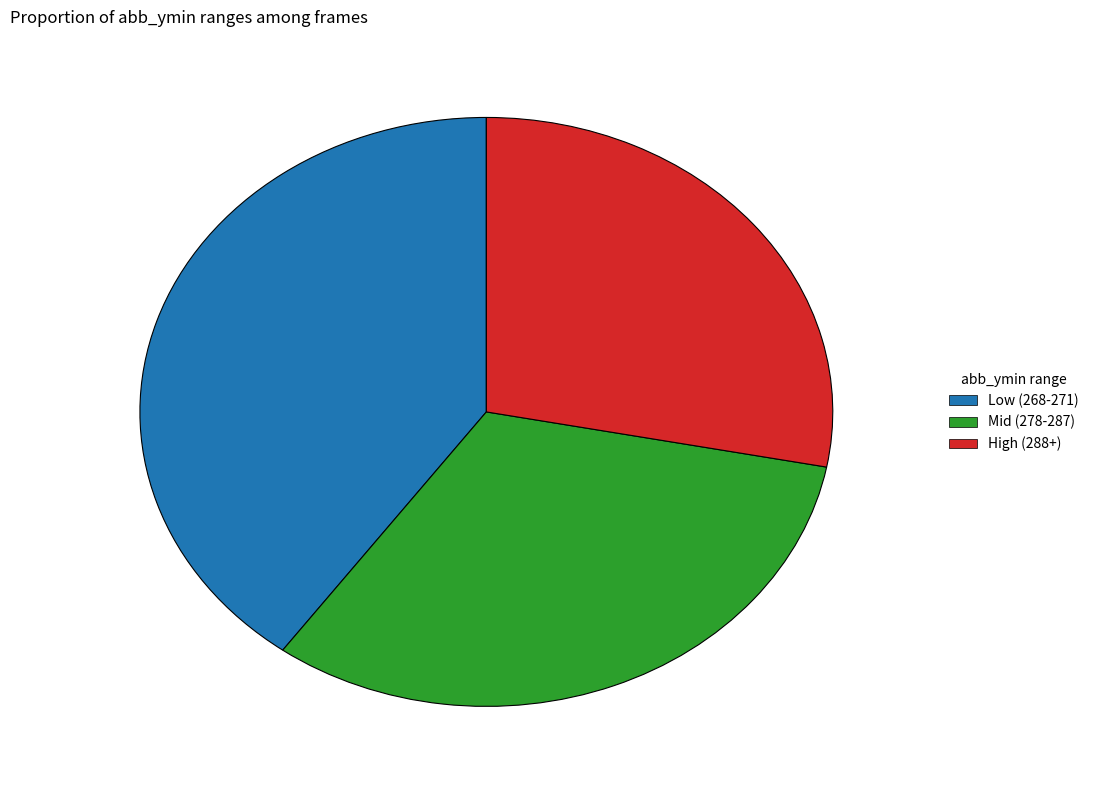

Combined, do Low (268-271) and Mid (278-287) account for over 50%?

Yes